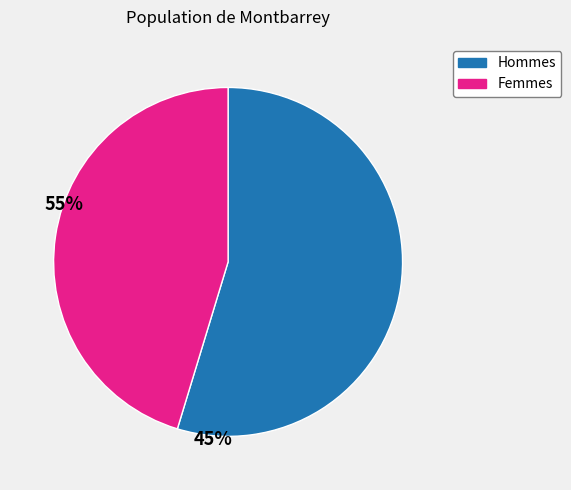

Is there any slice that represents more than half of the pie?

Yes